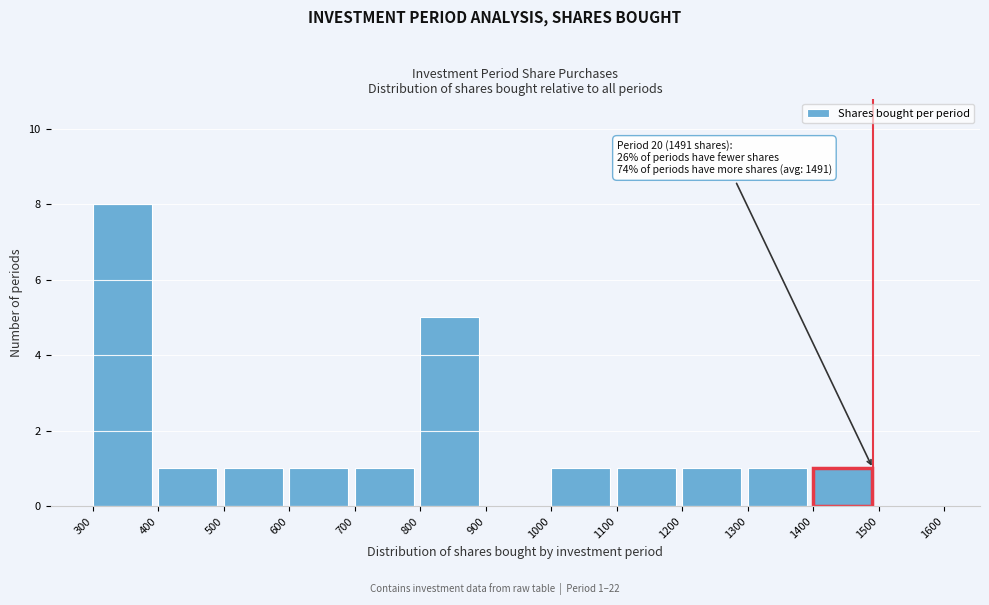

Which range on the x-axis has the tallest bar?

300 to 400